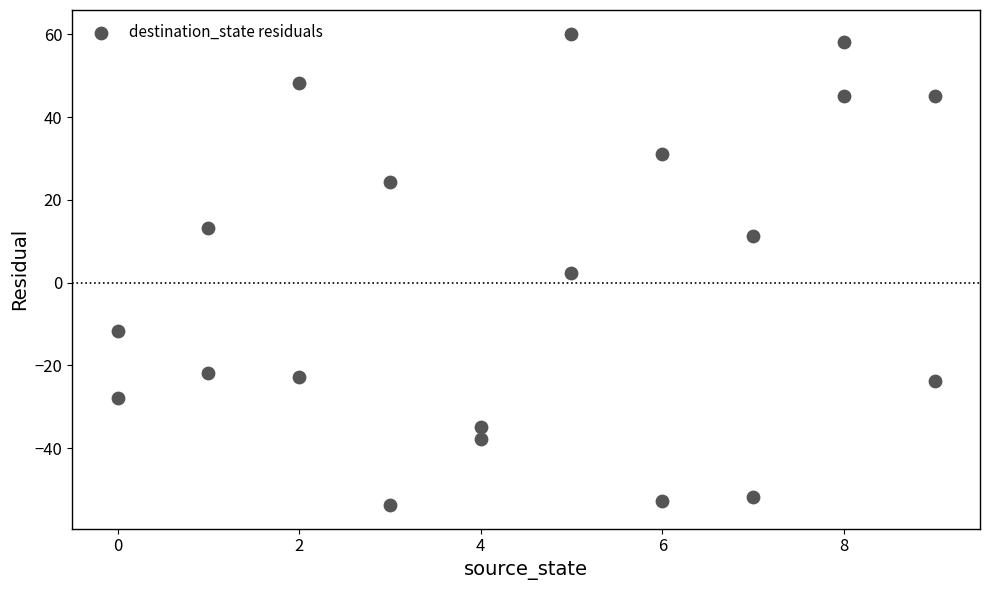

What is the range of Y values (max minus min)?

114.0